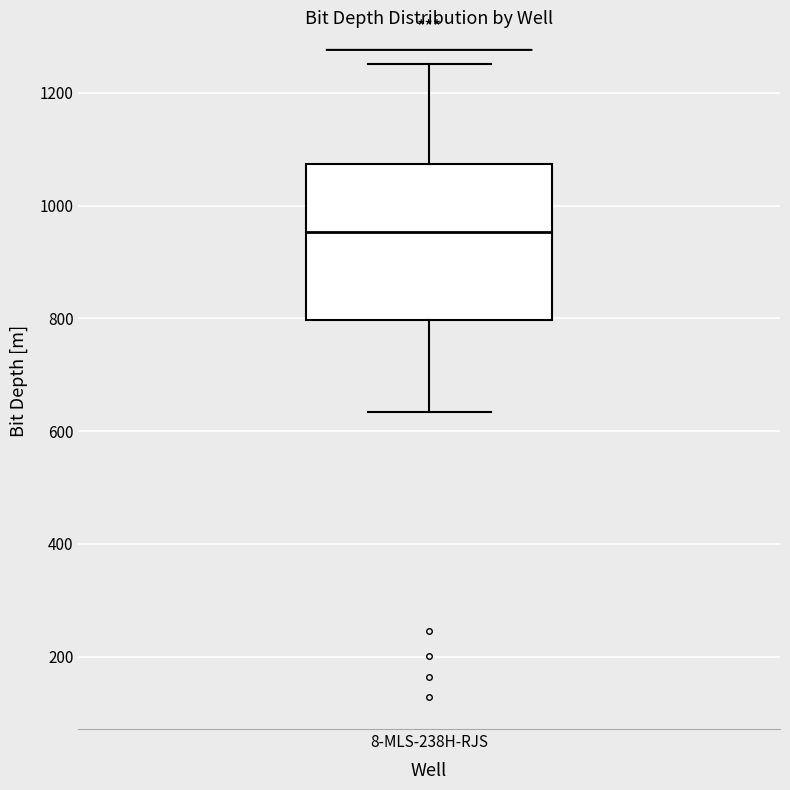

Where does the upper whisker of the box for 8-MLS-238H-RJS end on the y-axis? The values are not printed on the chart, so give them approximately, as read against the axis.

1260